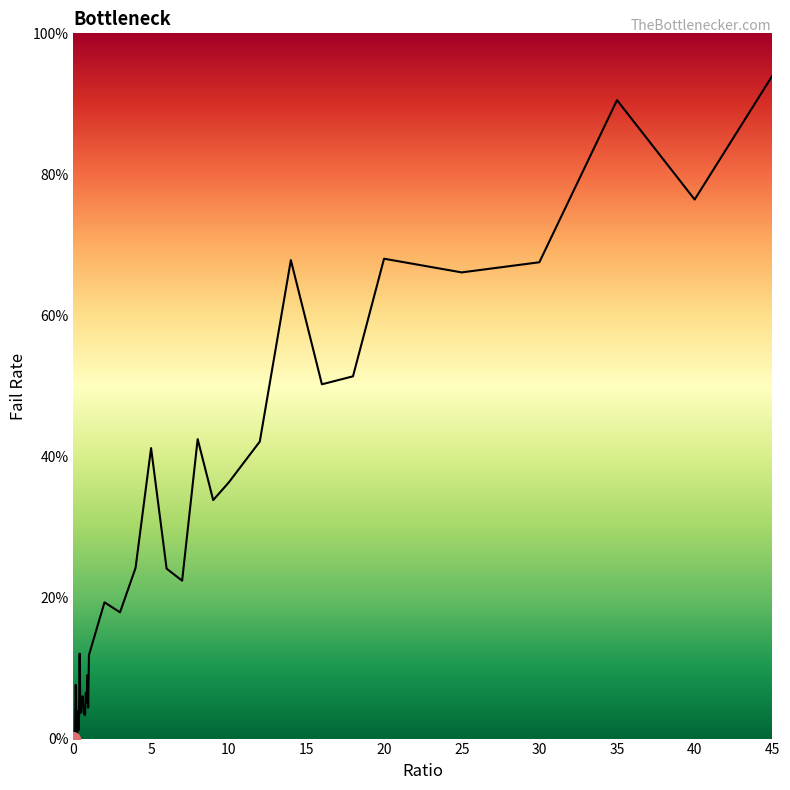

Rank the categories by value from lowest to highest.

0, 0.05, 0.25, 0.1, 0.35, 0.2, 0.75, 0.7, 0.45, 0.65, 0.3, 0.95, 0.55, 0.85, 0.5, 0.6, 0.8, 0.15, 0.9, 1, 0.4, 3, 2, 7, 6, 4, 9, 10, 5, 12, 8, 16, 18, 25, 30, 14, 20, 40, 35, 45